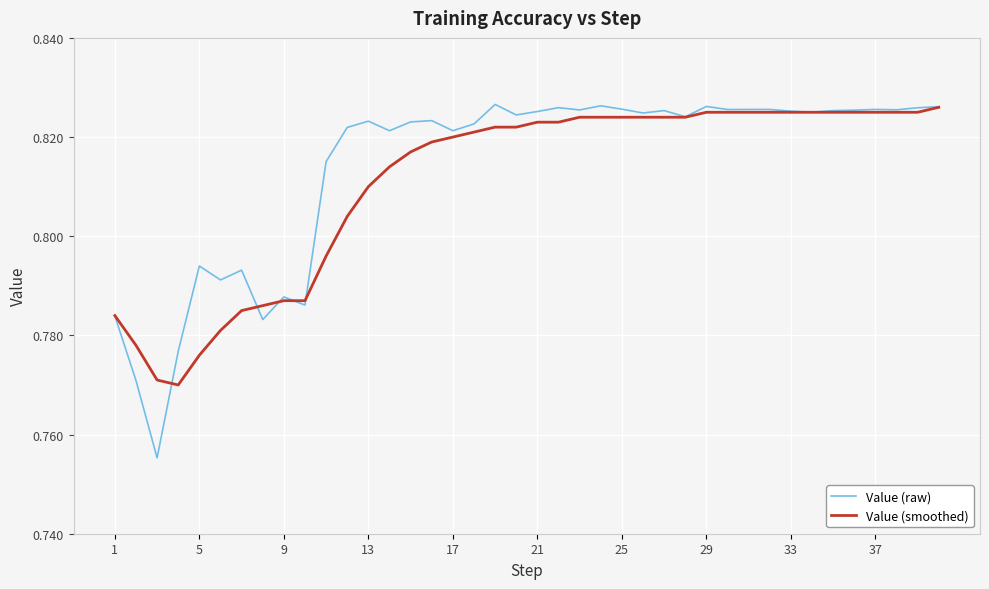

Which series has the widest spread of values?

Value (raw)